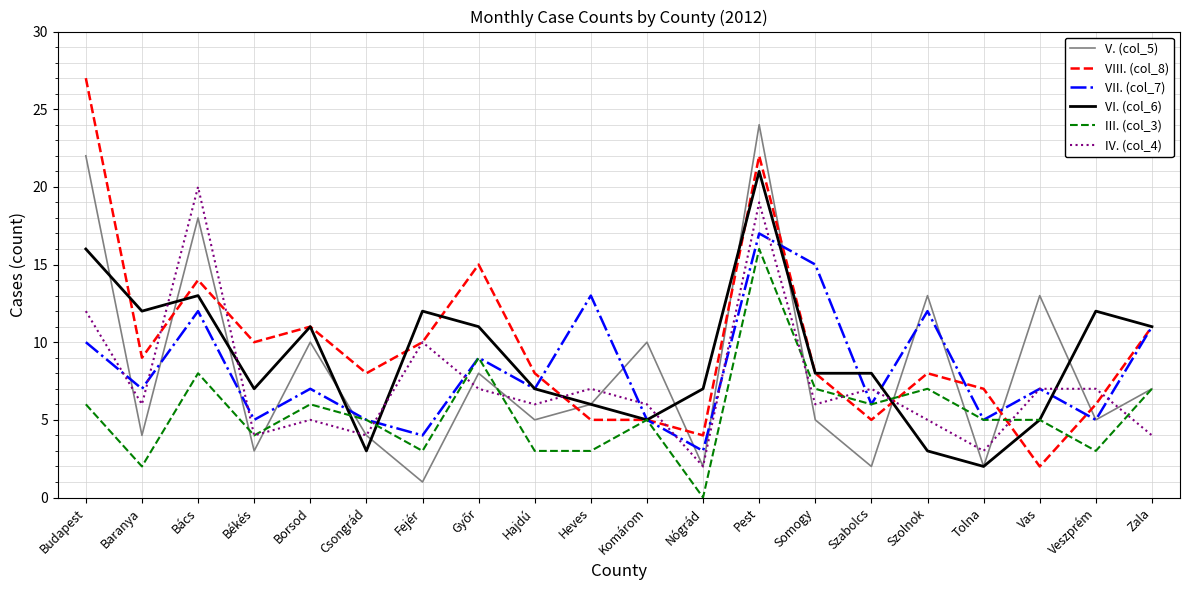

After their last crossing, which series has the higher values: III. (col_3) or VIII. (col_8)?

VIII. (col_8)